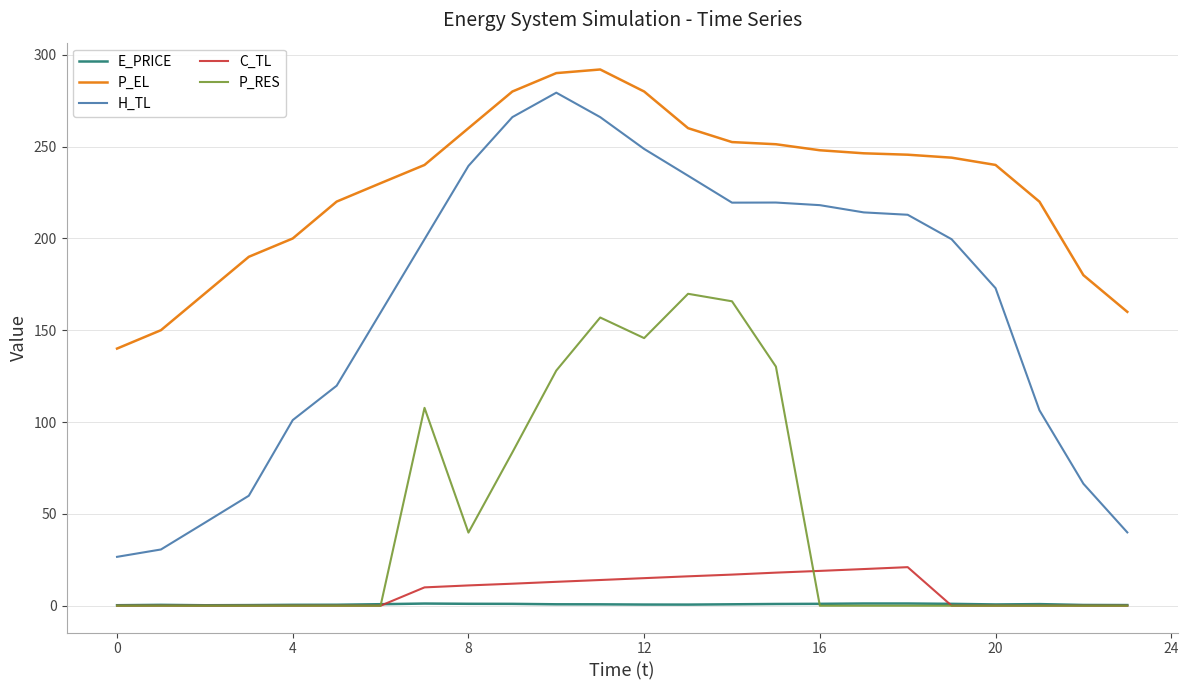

Which series has the largest total across all categories?

P_EL